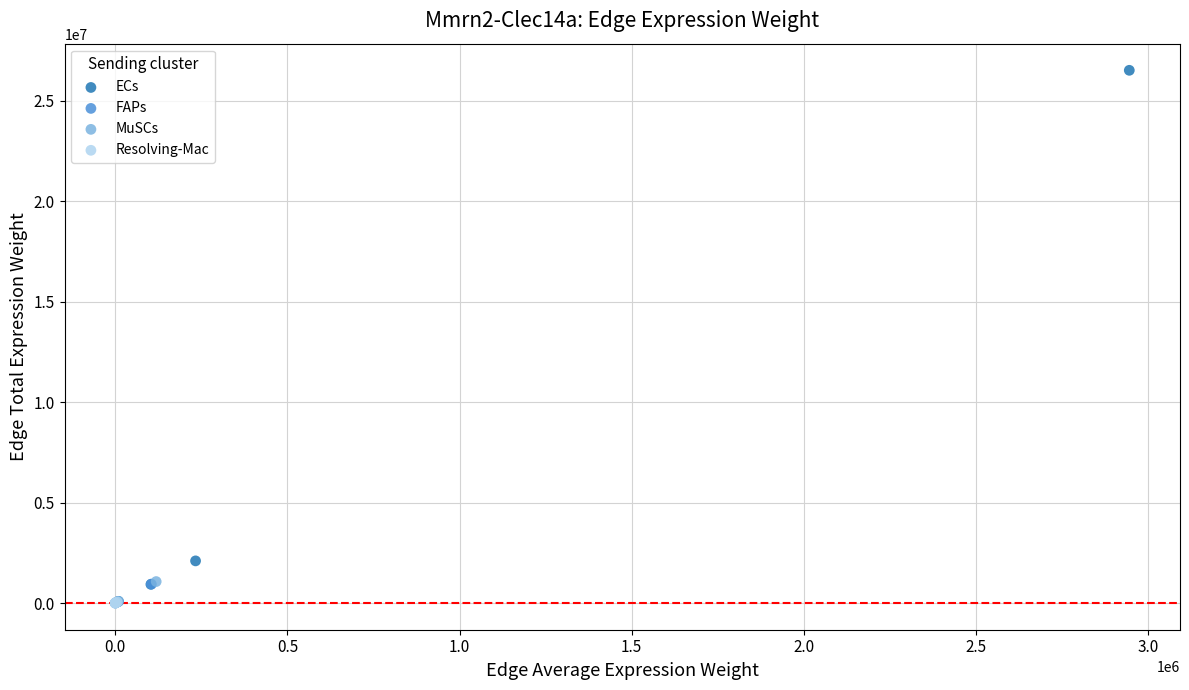

Which series reaches the maximum Y coordinate?

ECs